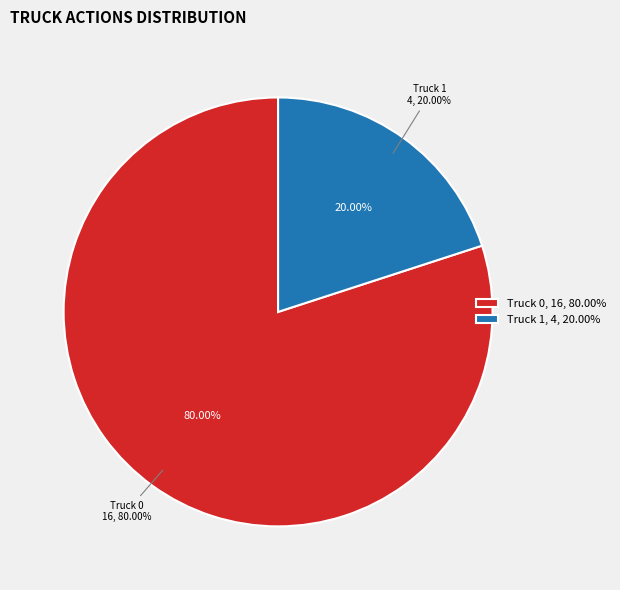

What is the majority slice?

Truck 0